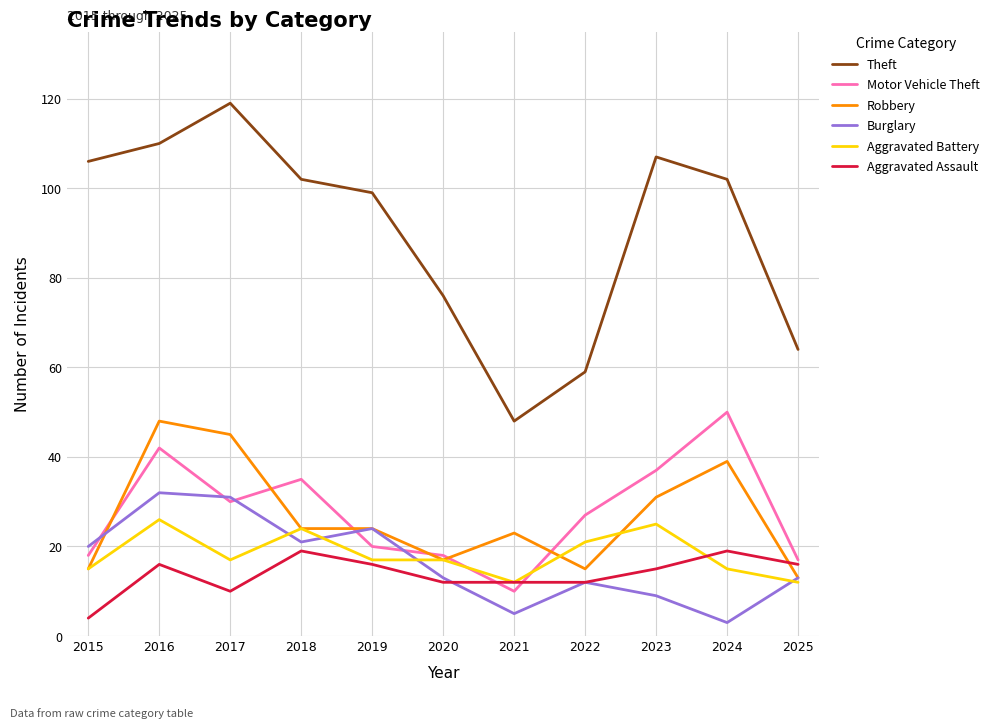

Count the number of data series in this chart.

6